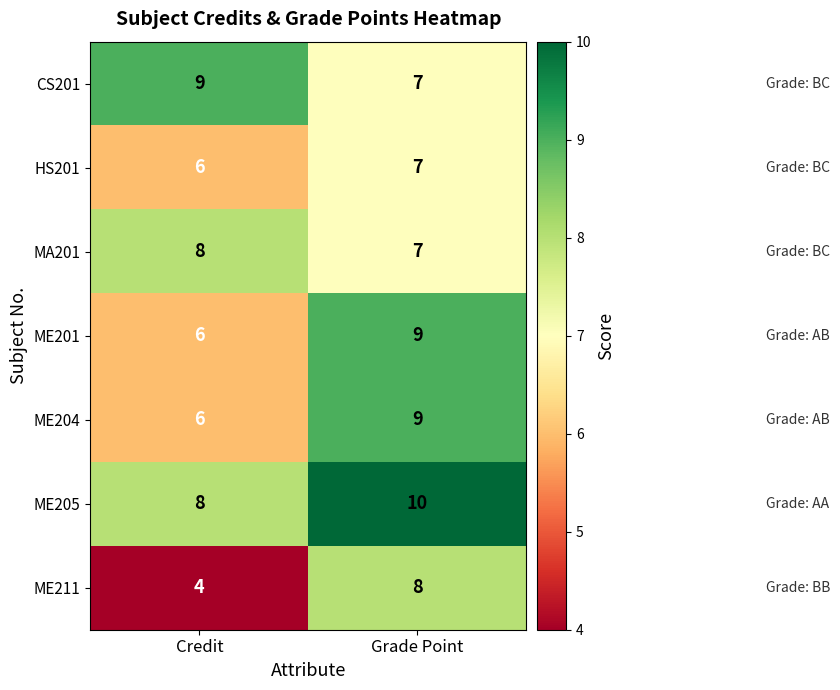

What is the spread (max minus min) of values at Grade Point?

3